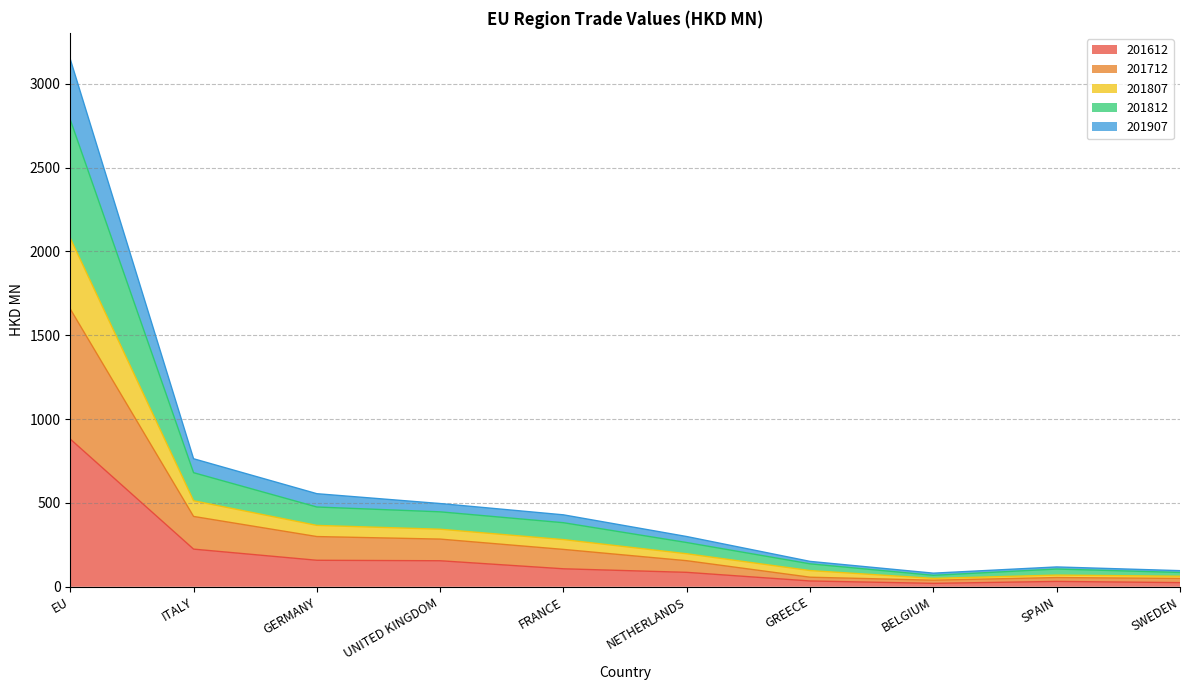

Where does the 201812 series first go above 429?

EU